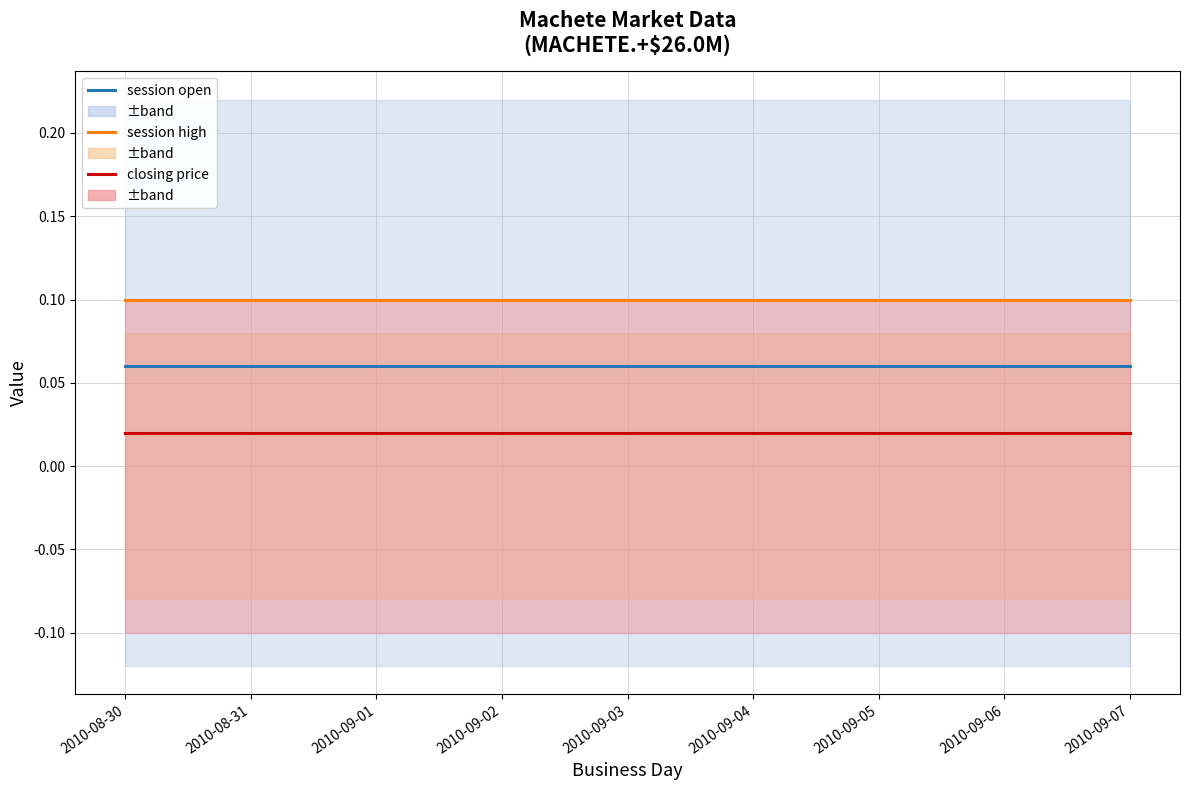

True or false: closing price and session open intersect in this chart.

False